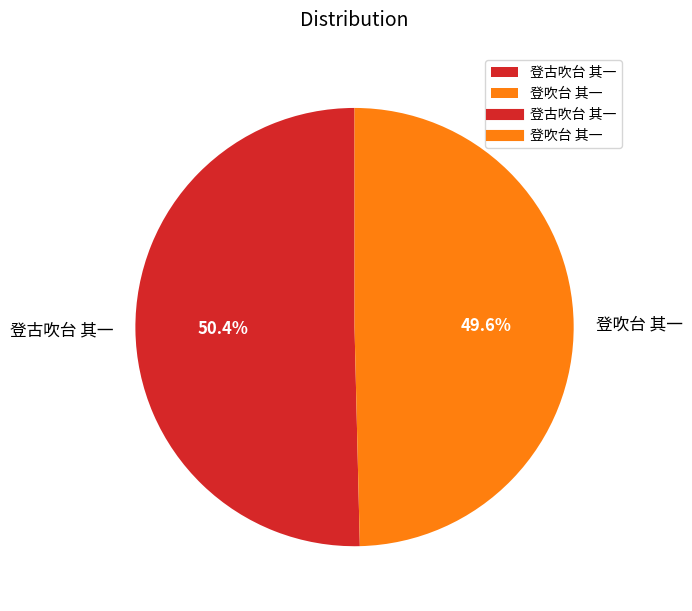

Rank the categories by value from lowest to highest.

登吹台 其一, 登古吹台 其一